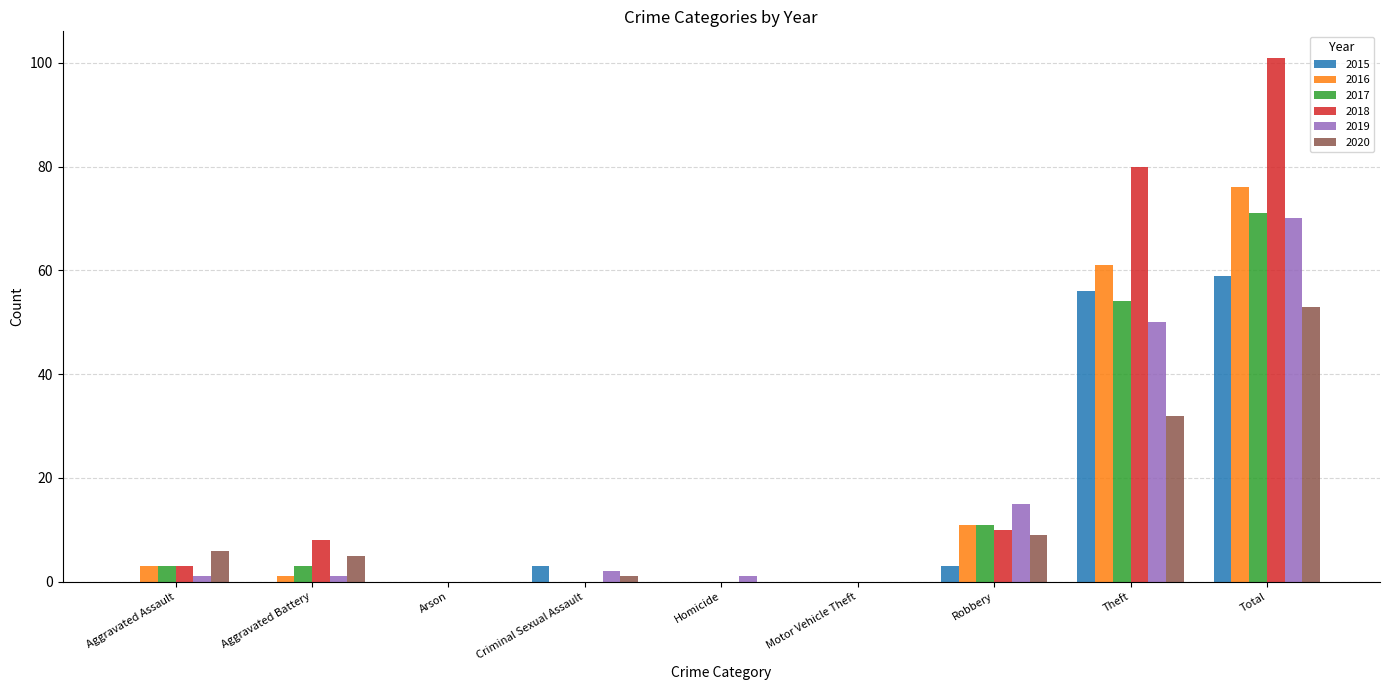

What is the average value of the 2020 series?

12